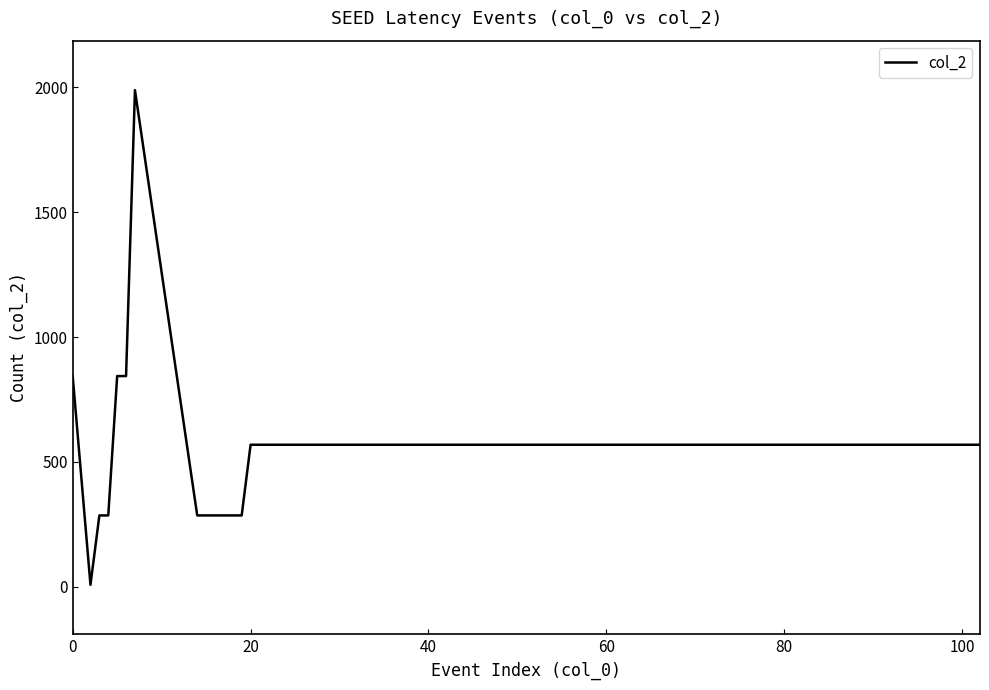

What is the maximum value shown in the chart?

1989